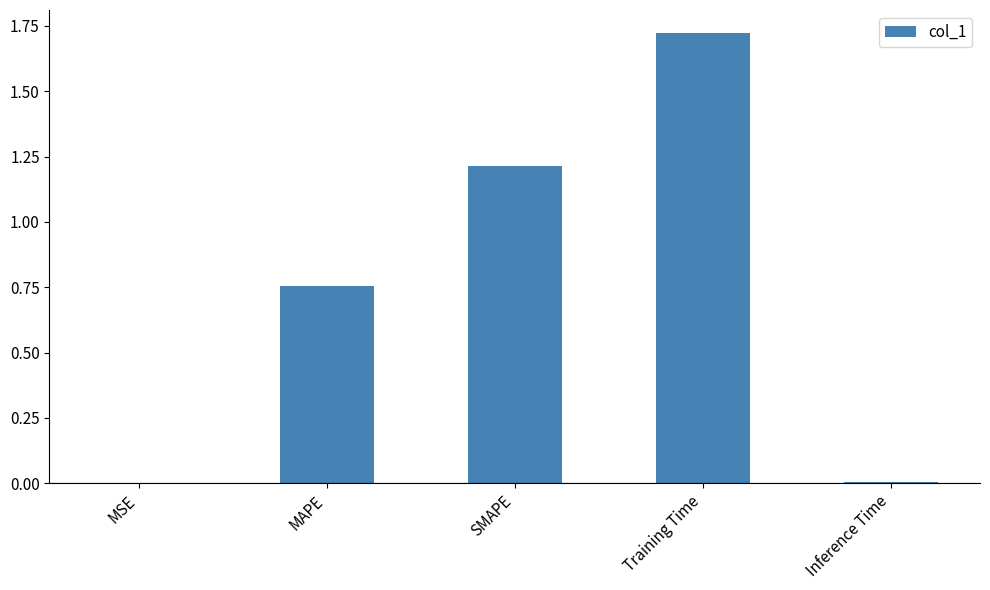

What is the sum of all values?

3.7